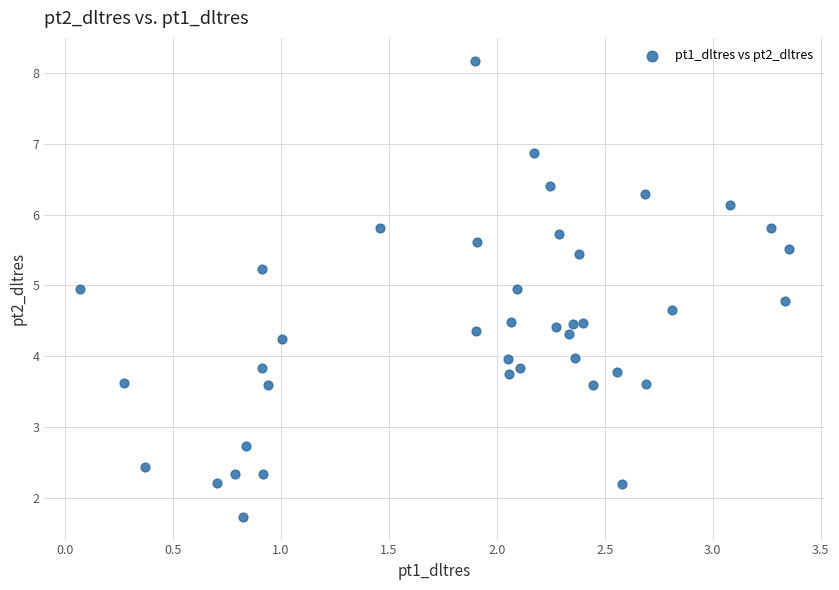

What is the range of Y values (max minus min)?

6.4